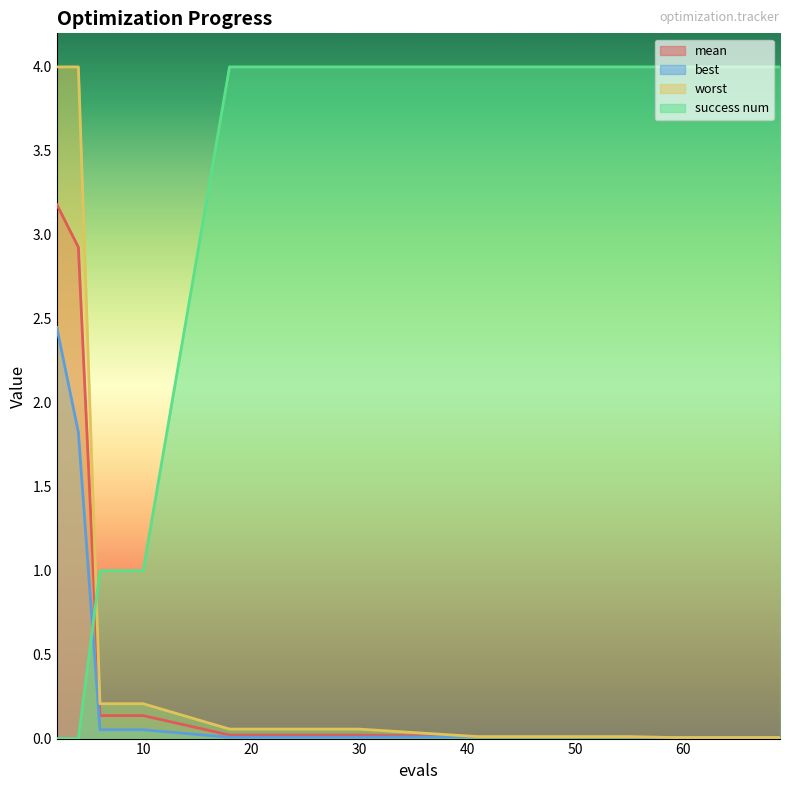

What is the average value of the mean series?

0.4